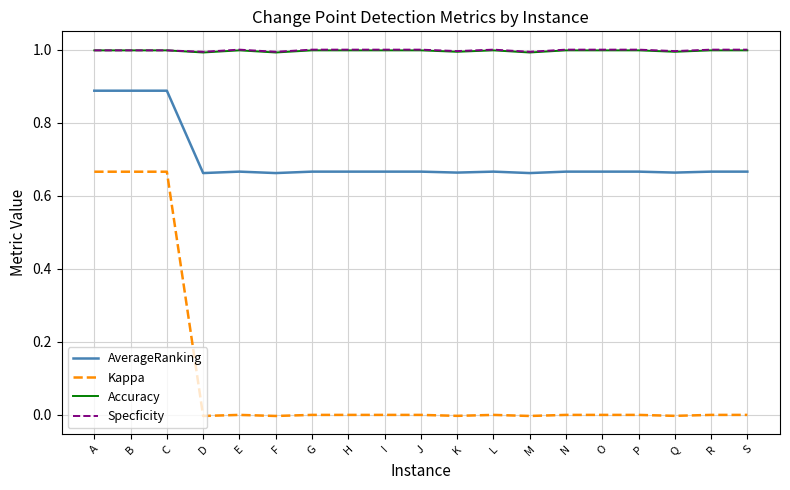

Is the value of Specficity at G greater than the value of AverageRanking at O?

Yes